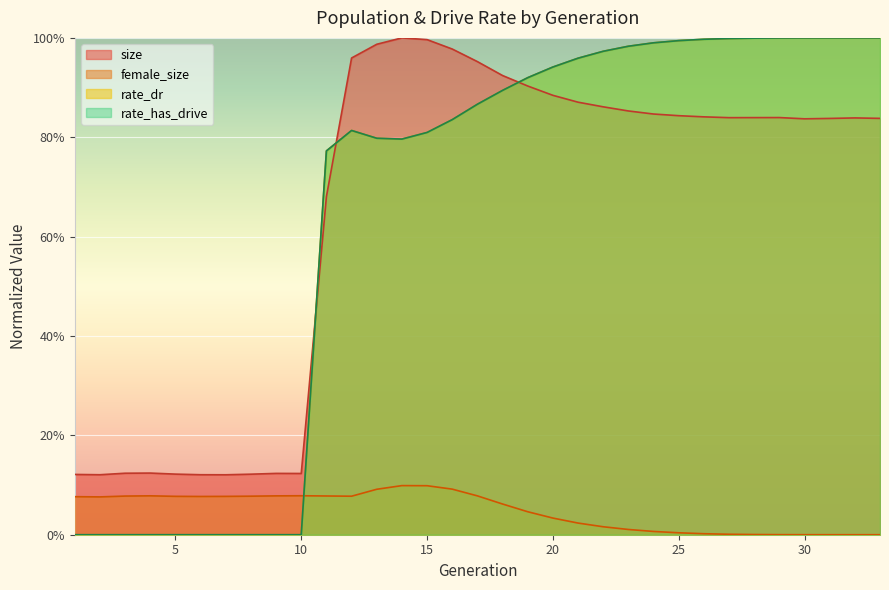

The size series shows 0.7 at 11. True or false?

True